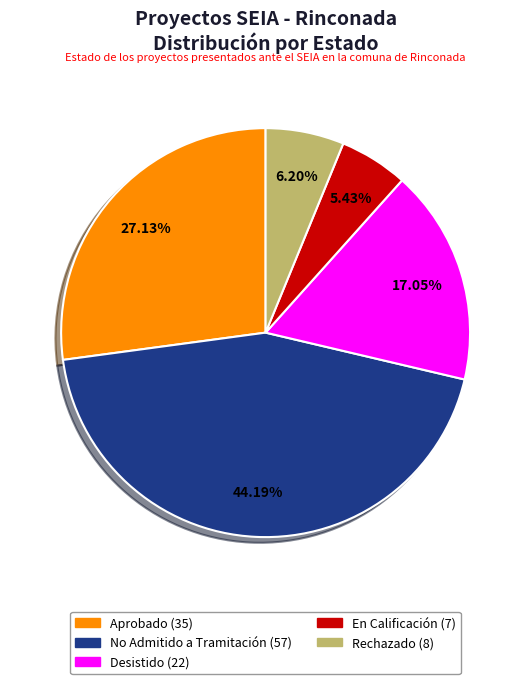

To the nearest percent, what portion does No Admitido a Tramitación represent?

44%